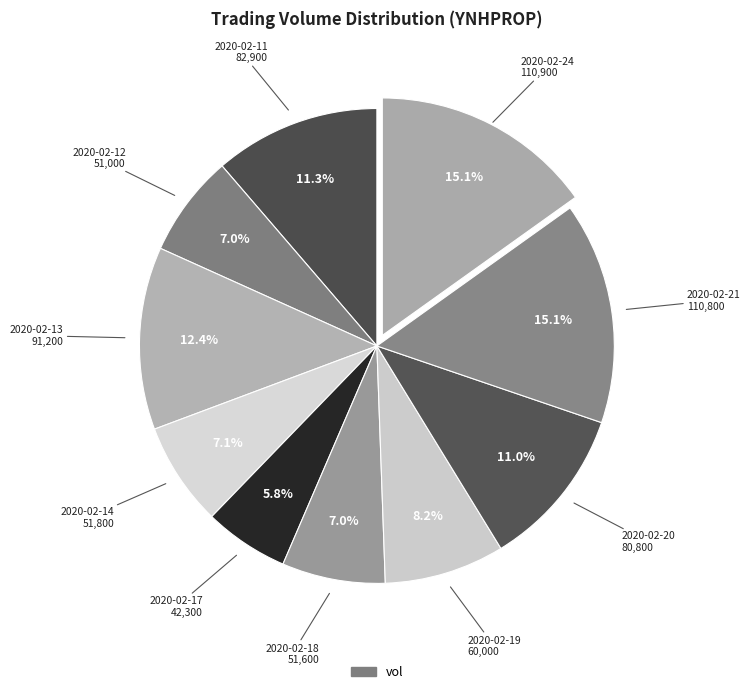

How many slices are in this pie chart?

10